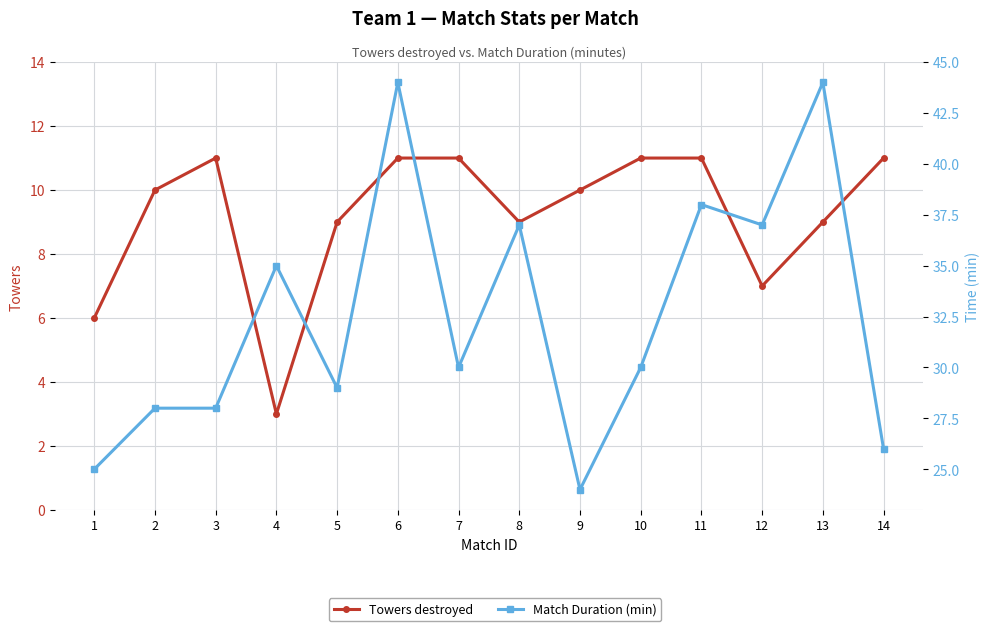

What is the difference between the Towers destroyed values at 2 and 5?

1